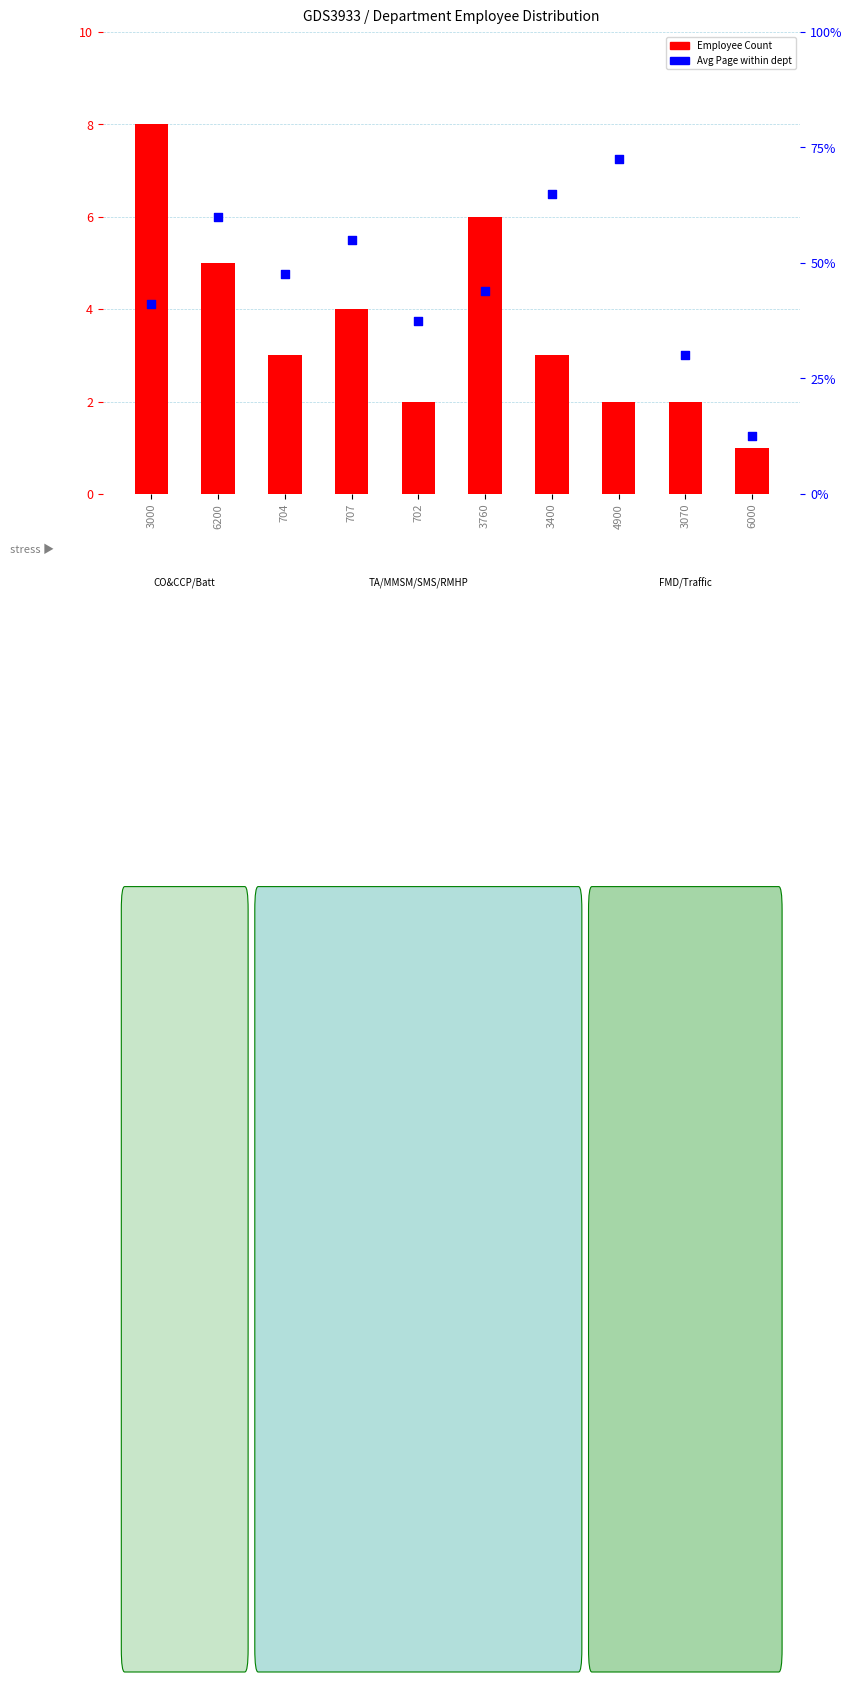

Which series contains the highest Y value?

Avg Page